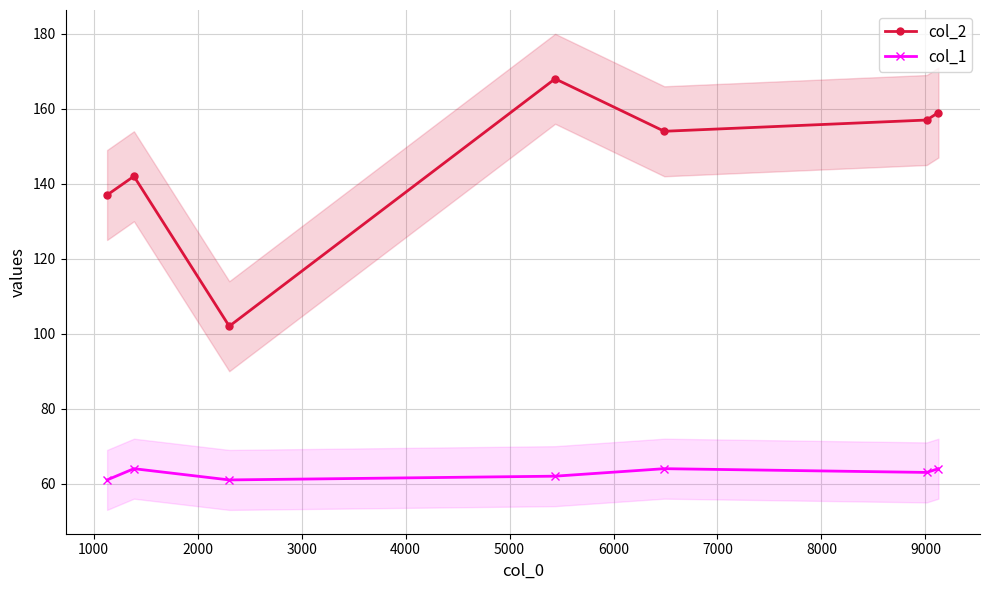

What is the minimum value for col_2?

102